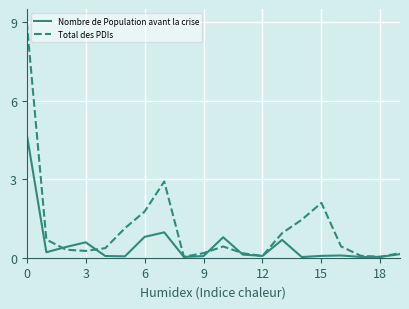

Rank the series by their maximum value, from lowest to highest.

Nombre de Population avant la crise, Total des PDIs